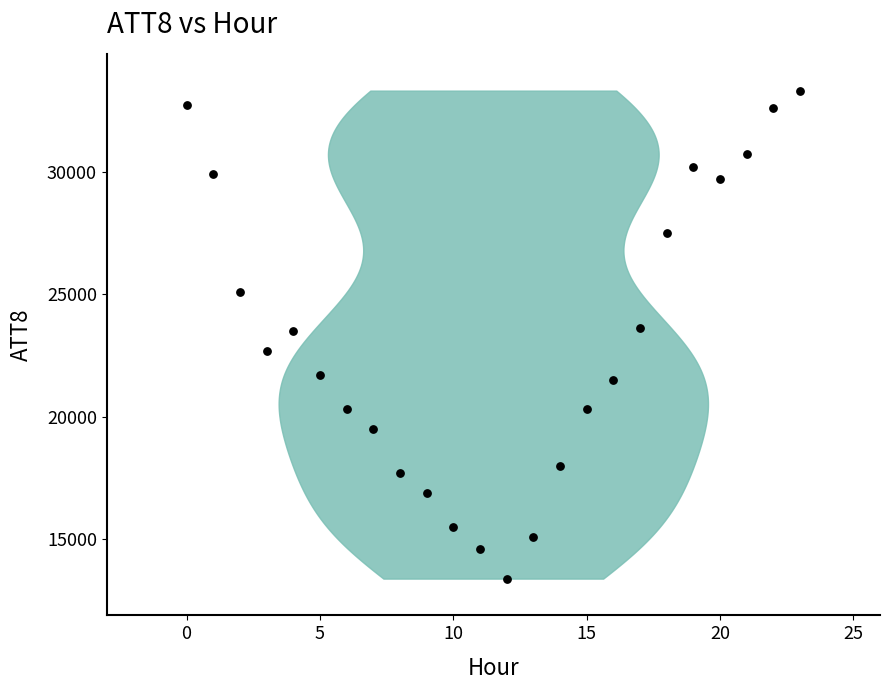

What is the range of Y values (max minus min)?

19900